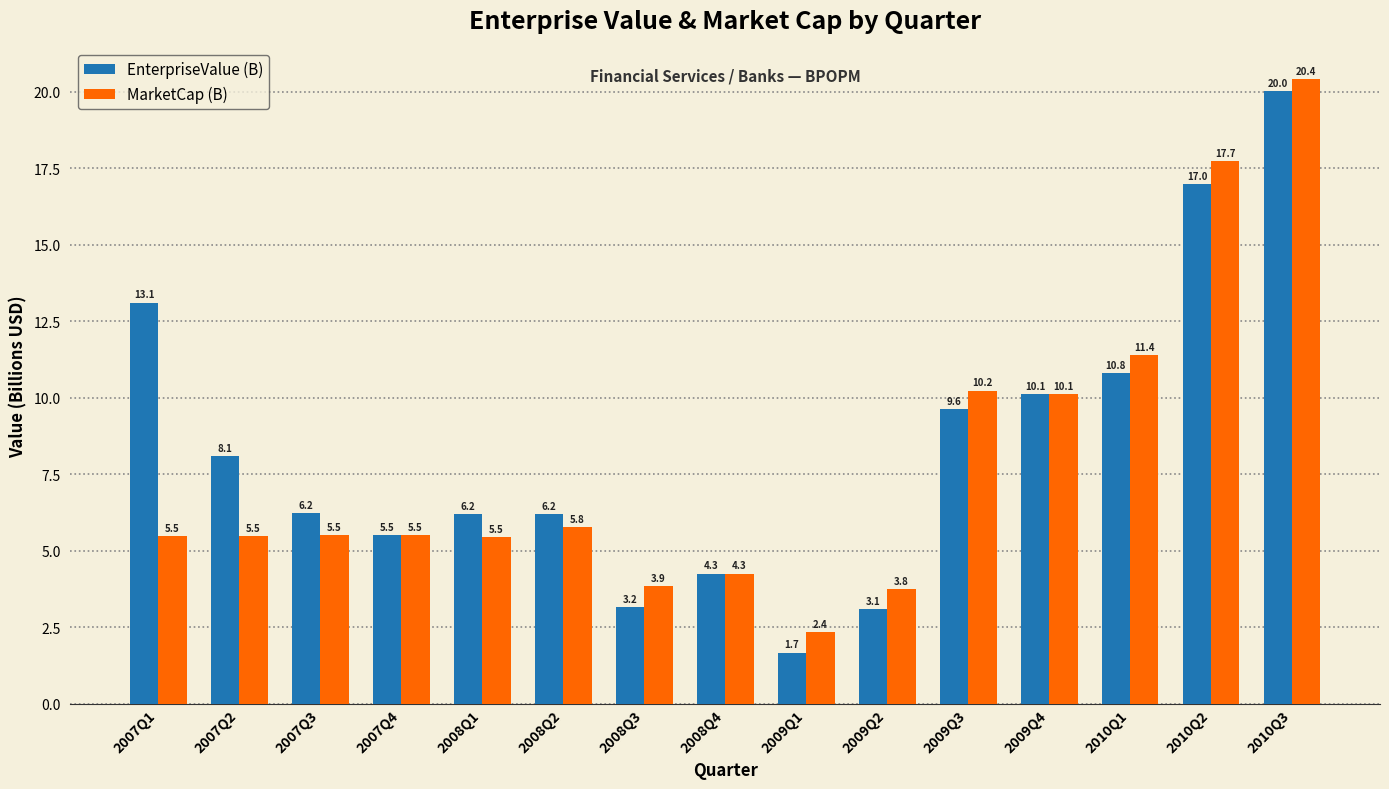

What is the label of the 3rd bar from the left?

2007Q3